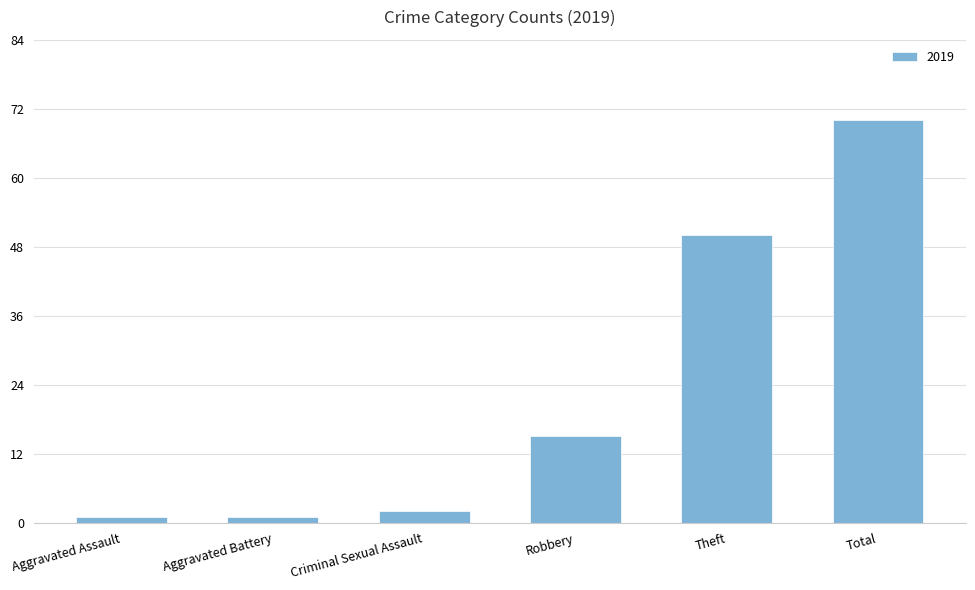

Does the chart contain any negative values?

No